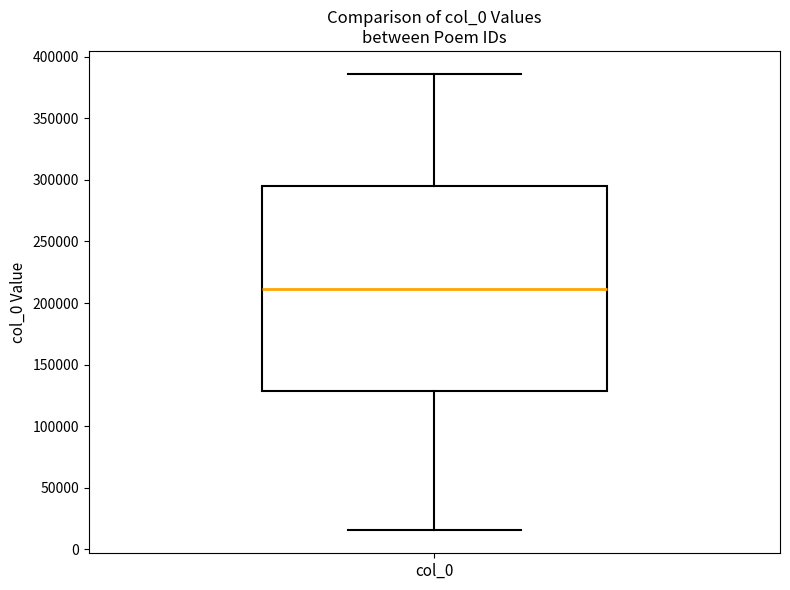

Where is the upper edge of the box for col_0 on the y-axis? The values are not printed on the chart, so give them approximately, as read against the axis.

295000